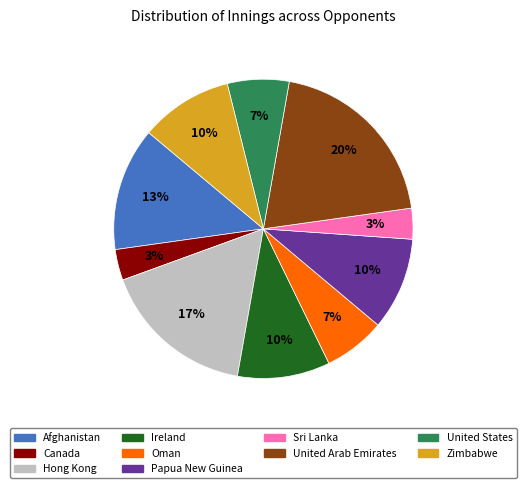

To the nearest percent, what percentage of the pie is Afghanistan?

13%